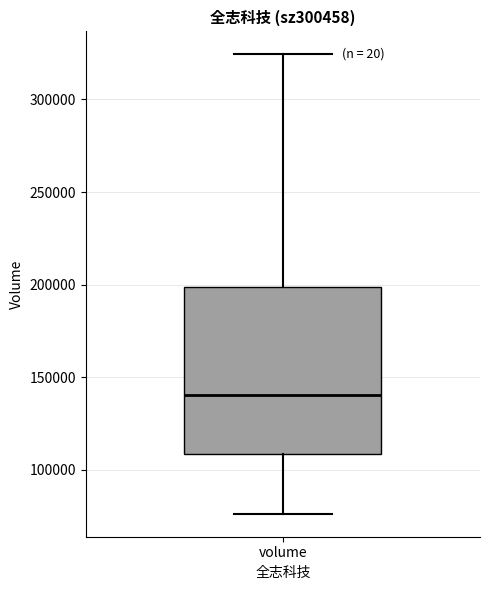

Read this box plot against the y-axis: the position of the median line, the range covered by the box, and the ends of both whiskers. The values are not printed on the chart, so give them approximately, as read against the axis.

median 140000, box 110000 to 200000, whiskers 75000 to 325000